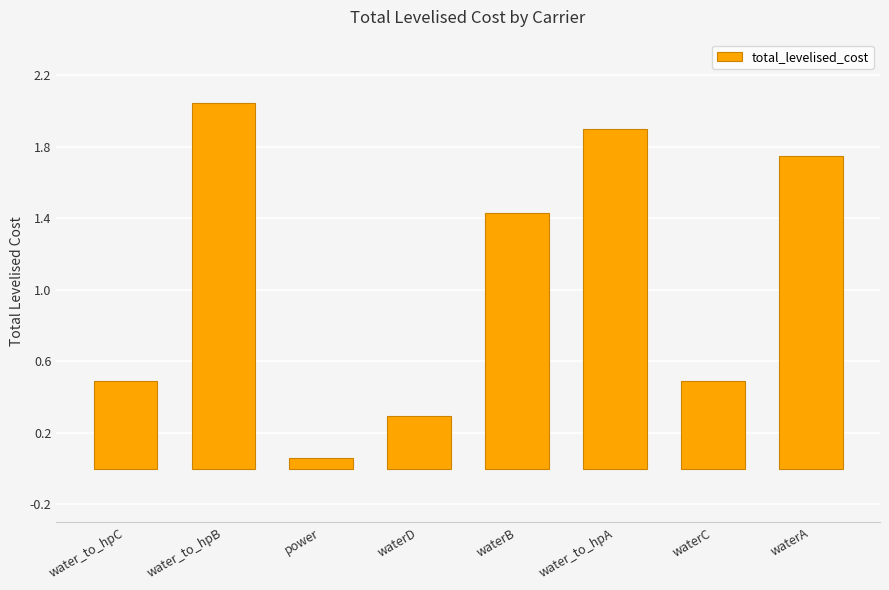

What is the value of the 4th bar from the left?

0.3